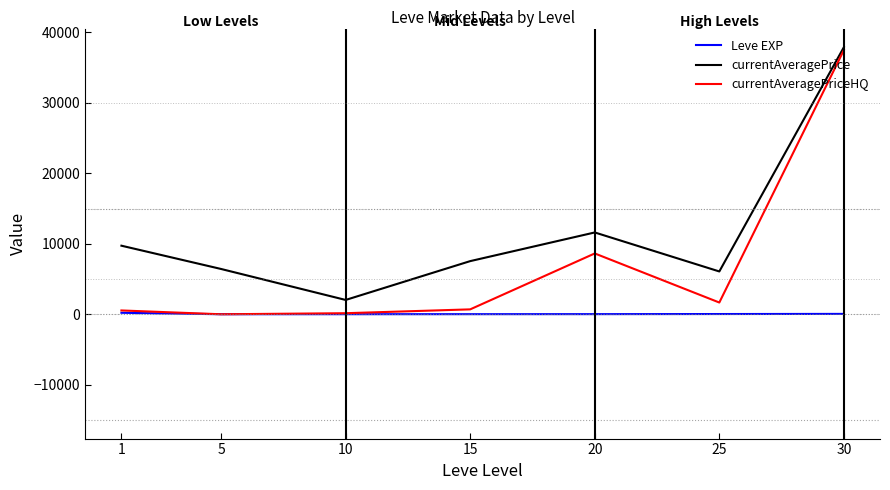

At which category does currentAveragePrice reach its first local valley?

10